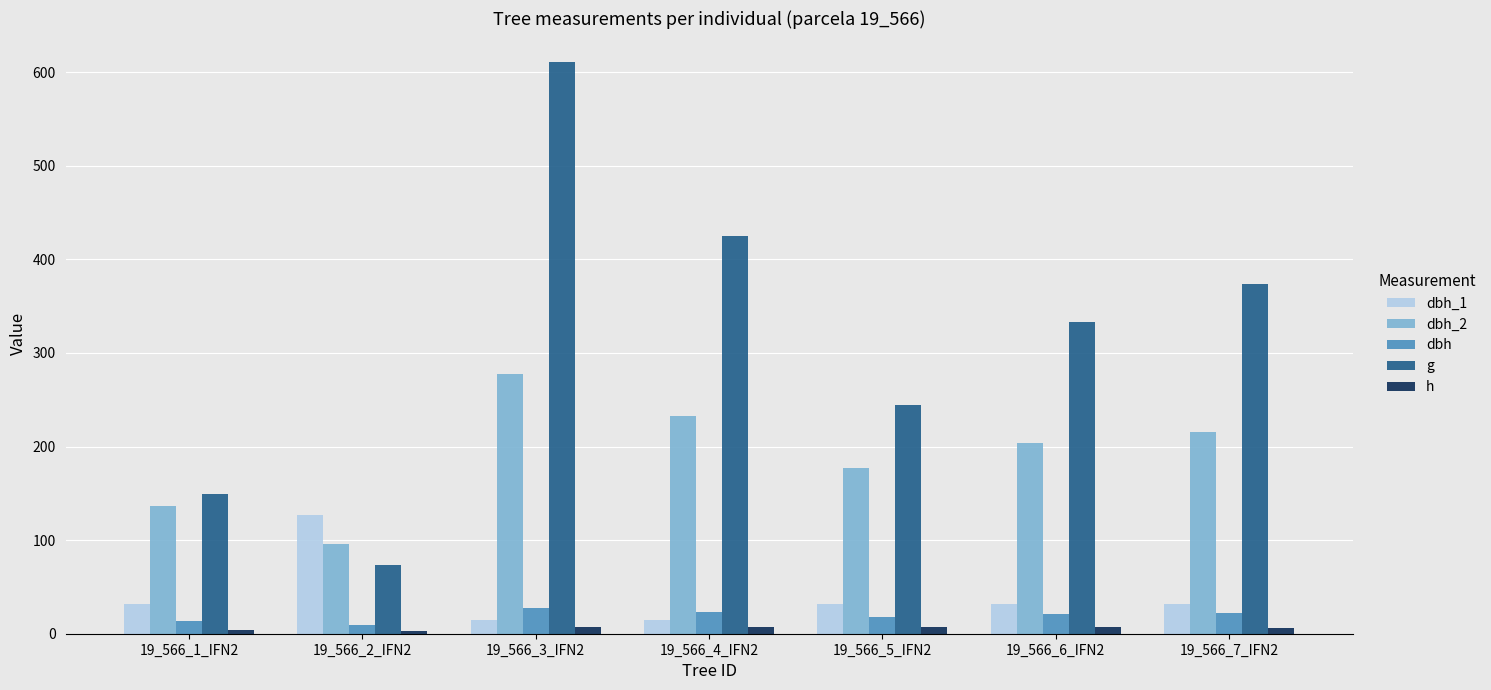

At which label does dbh_1 first exceed 31?

19_566_1_IFN2